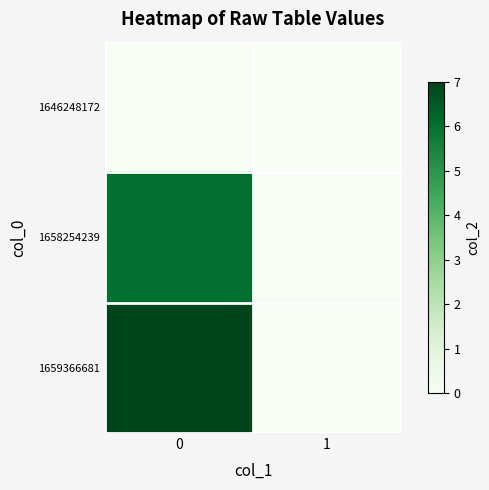

Rank the series at 1 from highest to lowest value.

1646248172, 1658254239, 1659366681